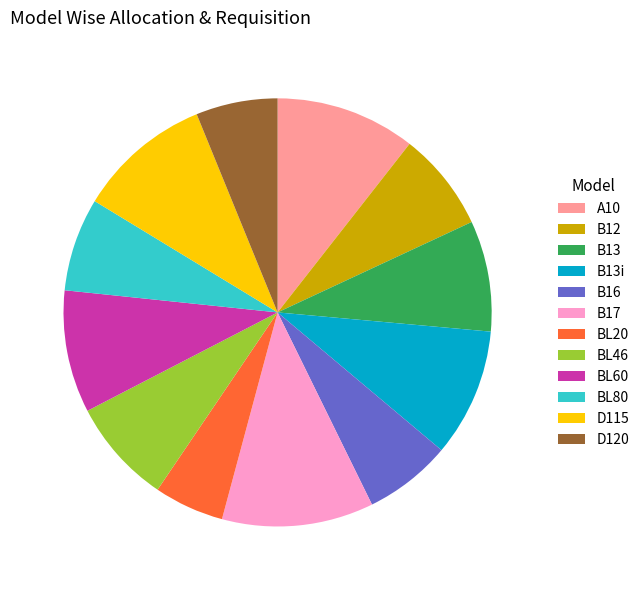

Is there a majority slice in this chart?

No